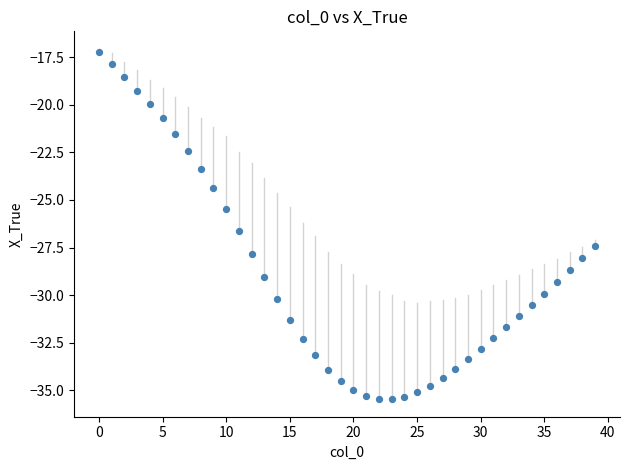

What is the range of Y values (max minus min)?

18.3